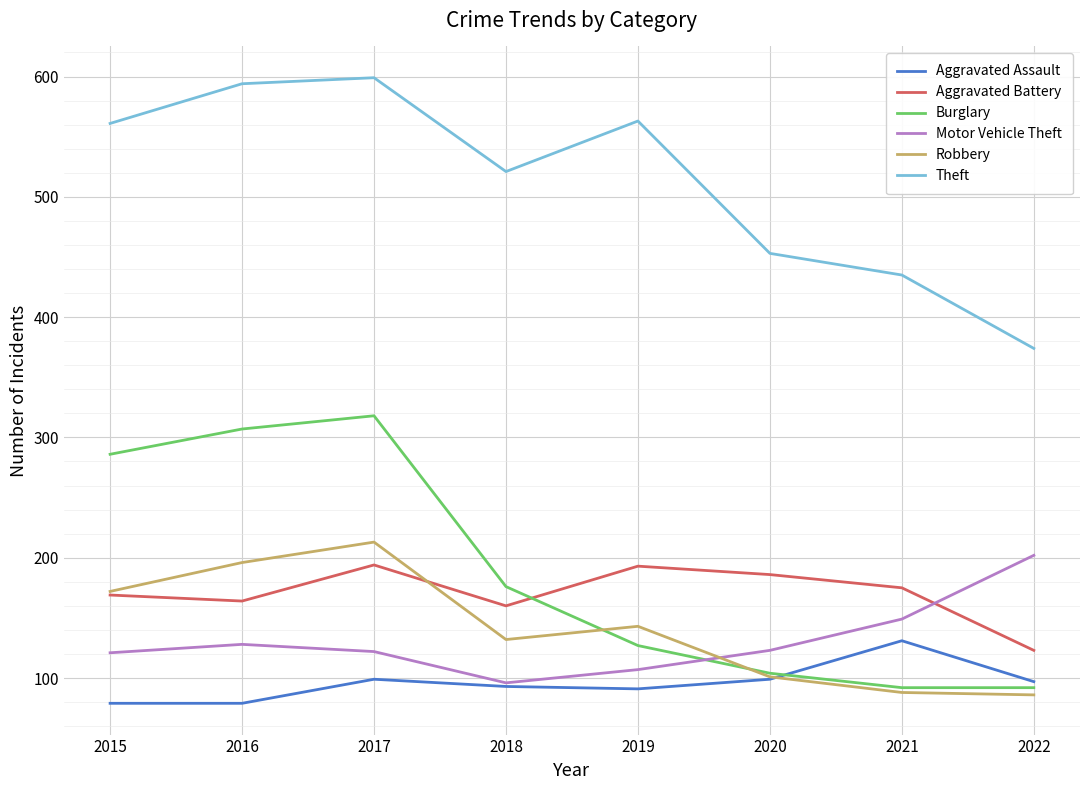

What is the sum of all Theft values?

4100